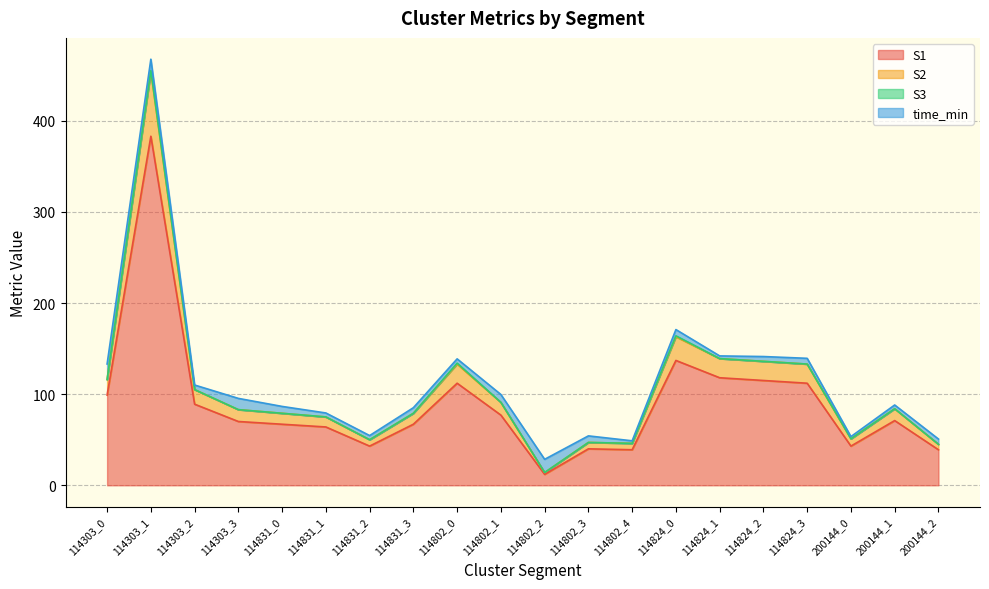

What is the difference between the second highest and second lowest values in the S1 series?

98.0